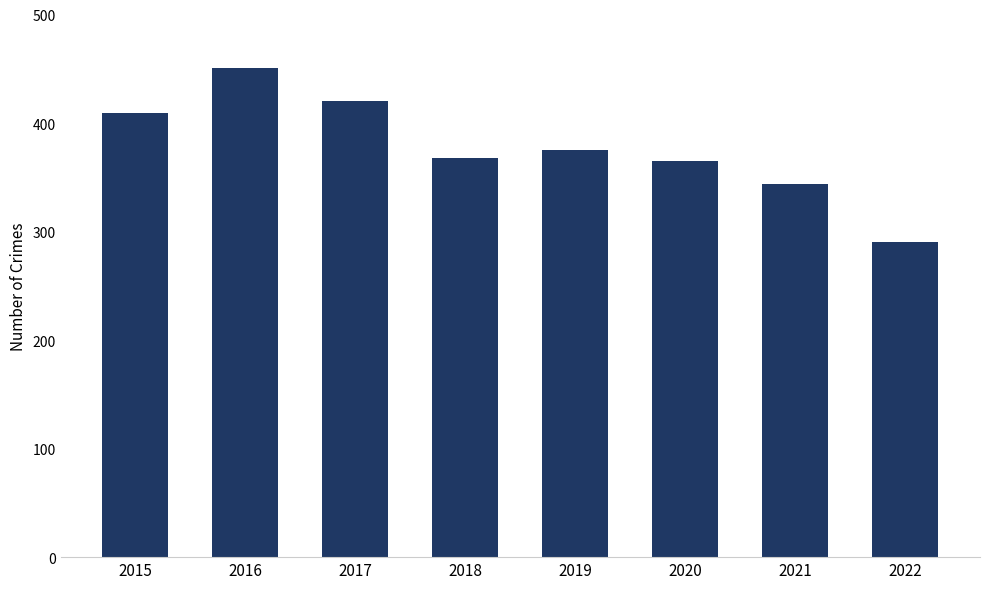

Which label corresponds to the smallest value in the chart?

2022